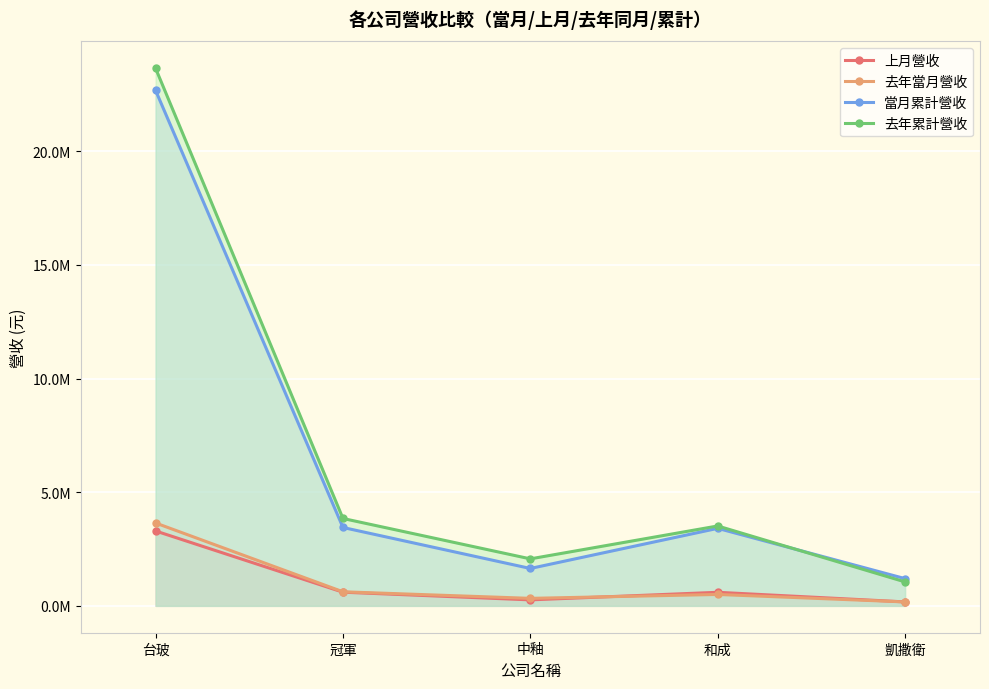

What is the value of the 去年當月營收 point at the 2nd from the left?

618459